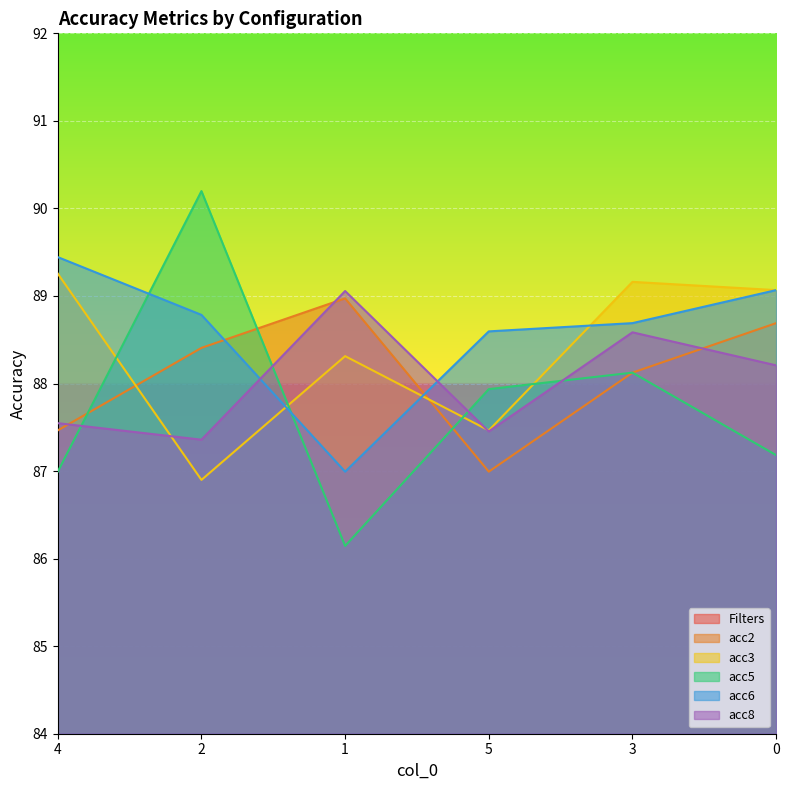

What is the value of the Filters point at the 6th from the left?

1.0